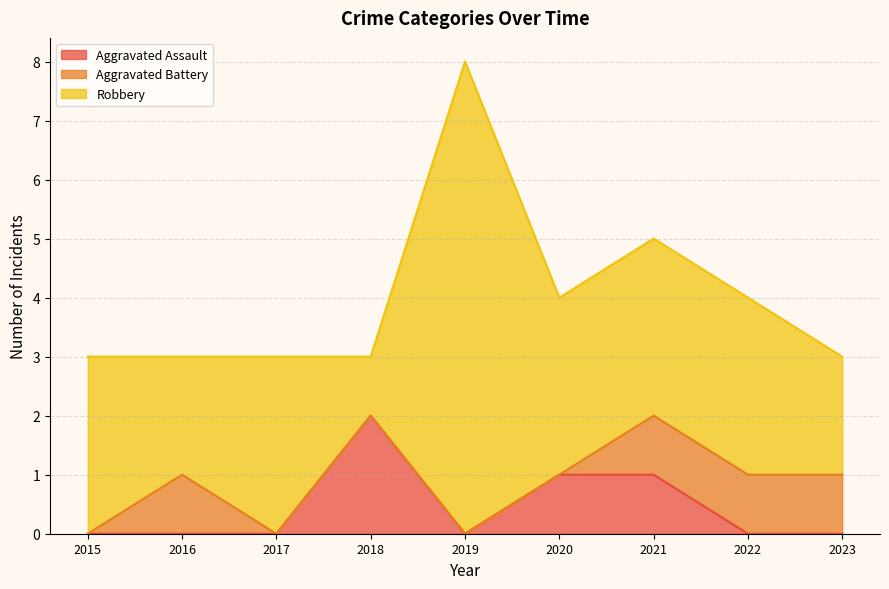

How many lines are shown in the chart?

3